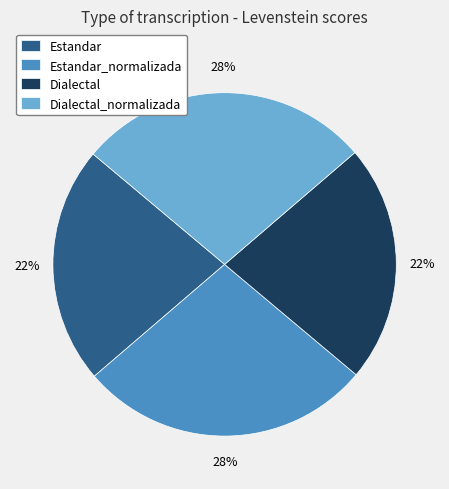

Is it true that Dialectal is 22% of the pie?

True